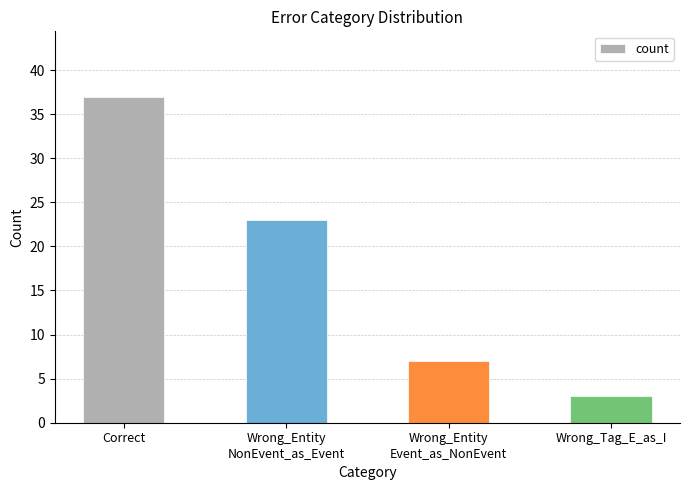

What is the label of the 1st bar from the left?

Correct